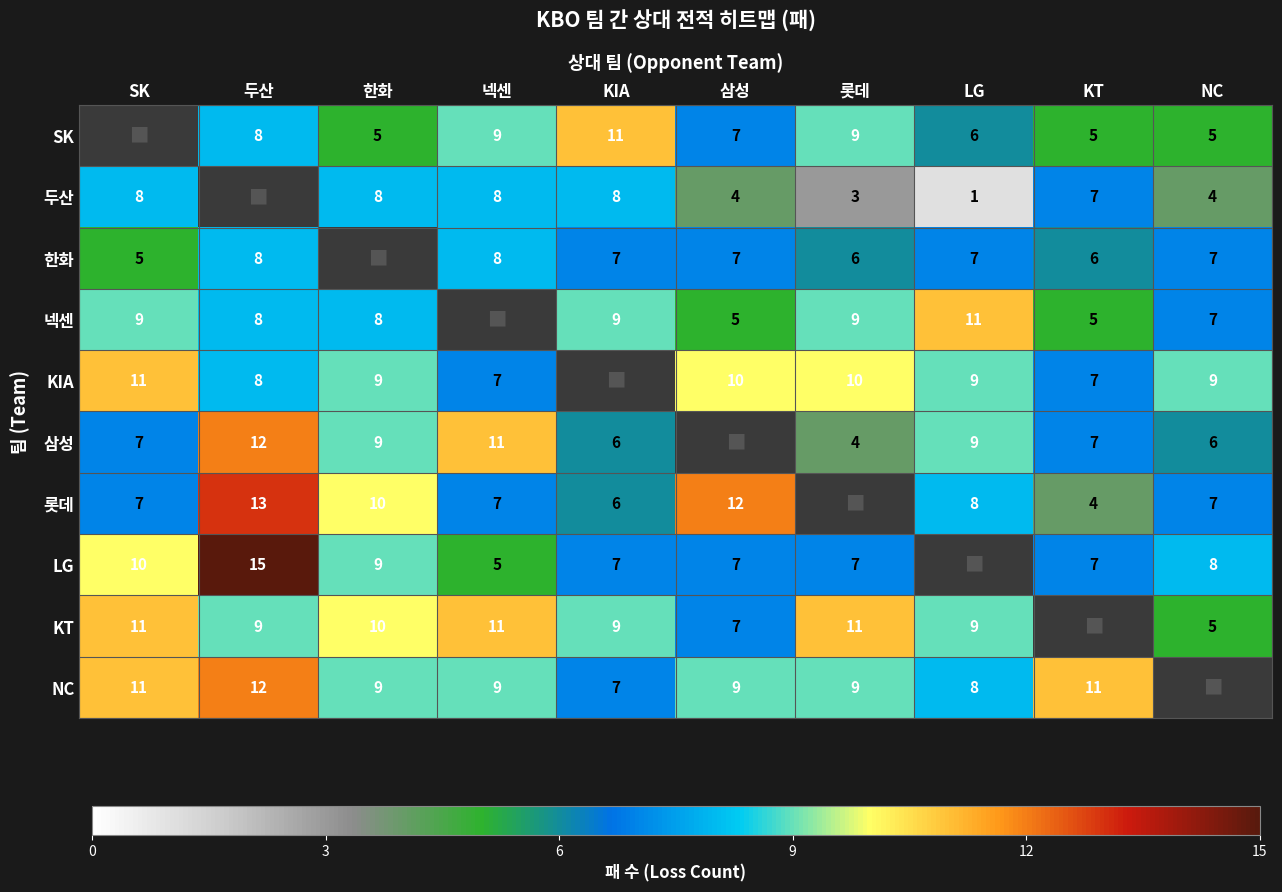

Is the value of KT at SK greater than the value of 롯데 at KIA?

Yes